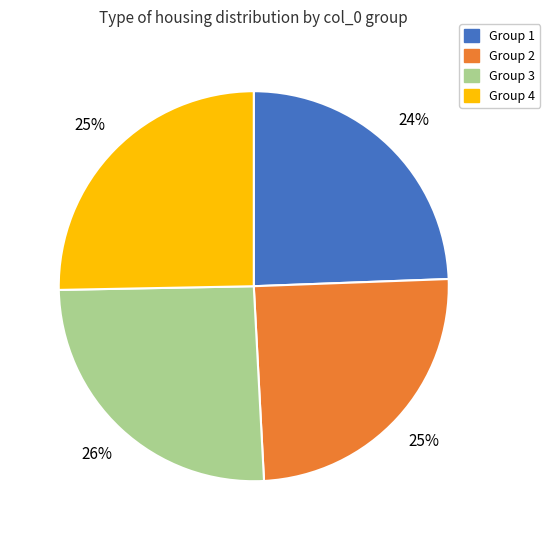

To the nearest percent, what is the average slice percentage?

25%